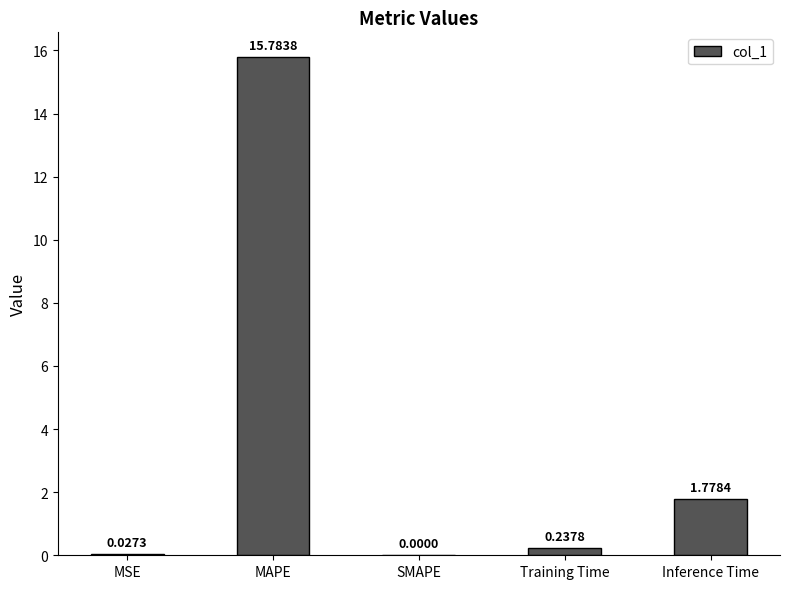

What is the average value?

3.6